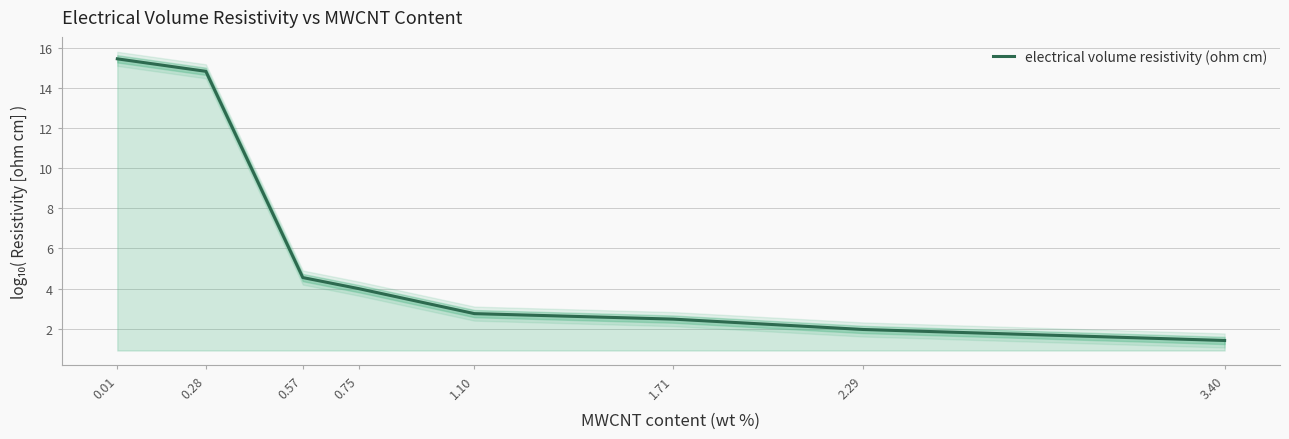

List the labels in order of value, largest first.

0.01, 0.28, 0.57, 0.75, 1.10, 1.71, 2.29, 3.40